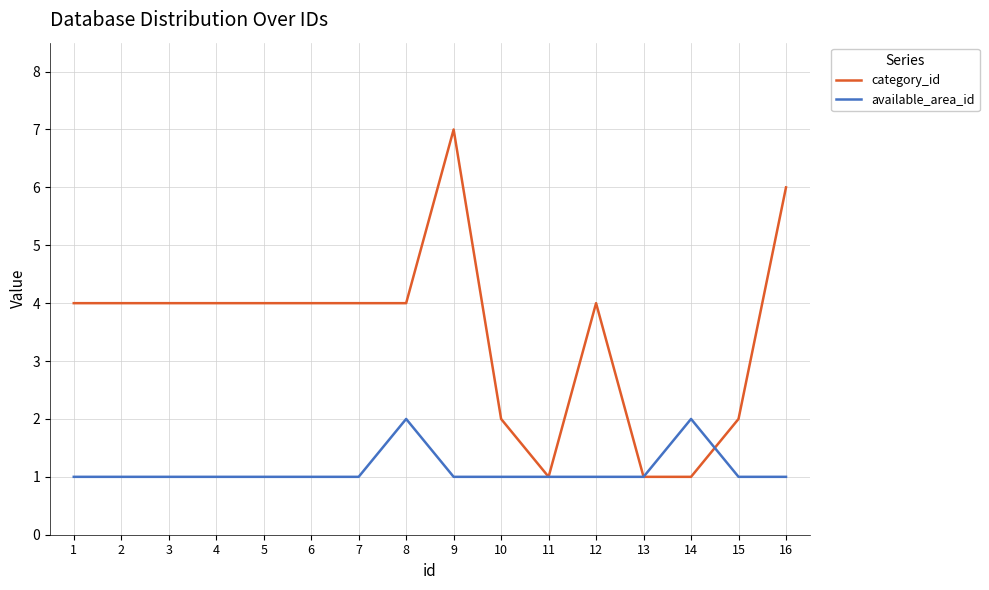

True or false: category_id and available_area_id cross at least once.

True